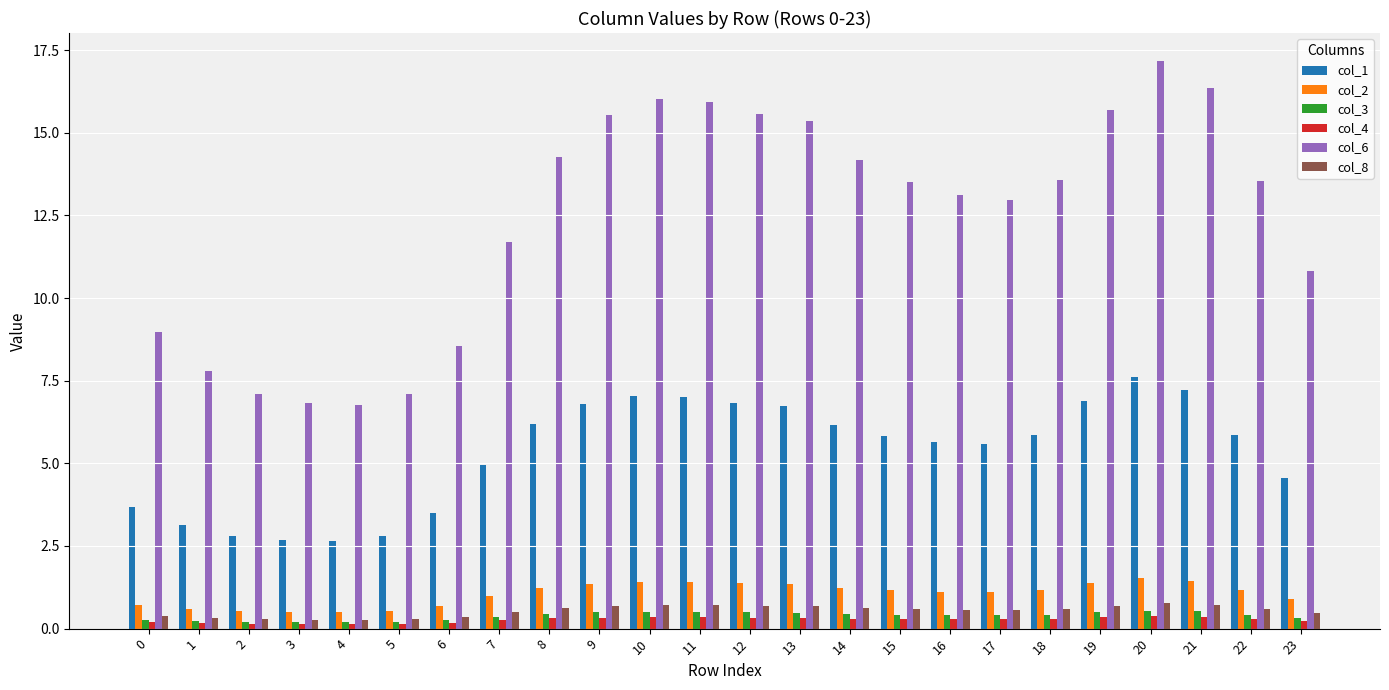

Which category has the highest value across all series?

20